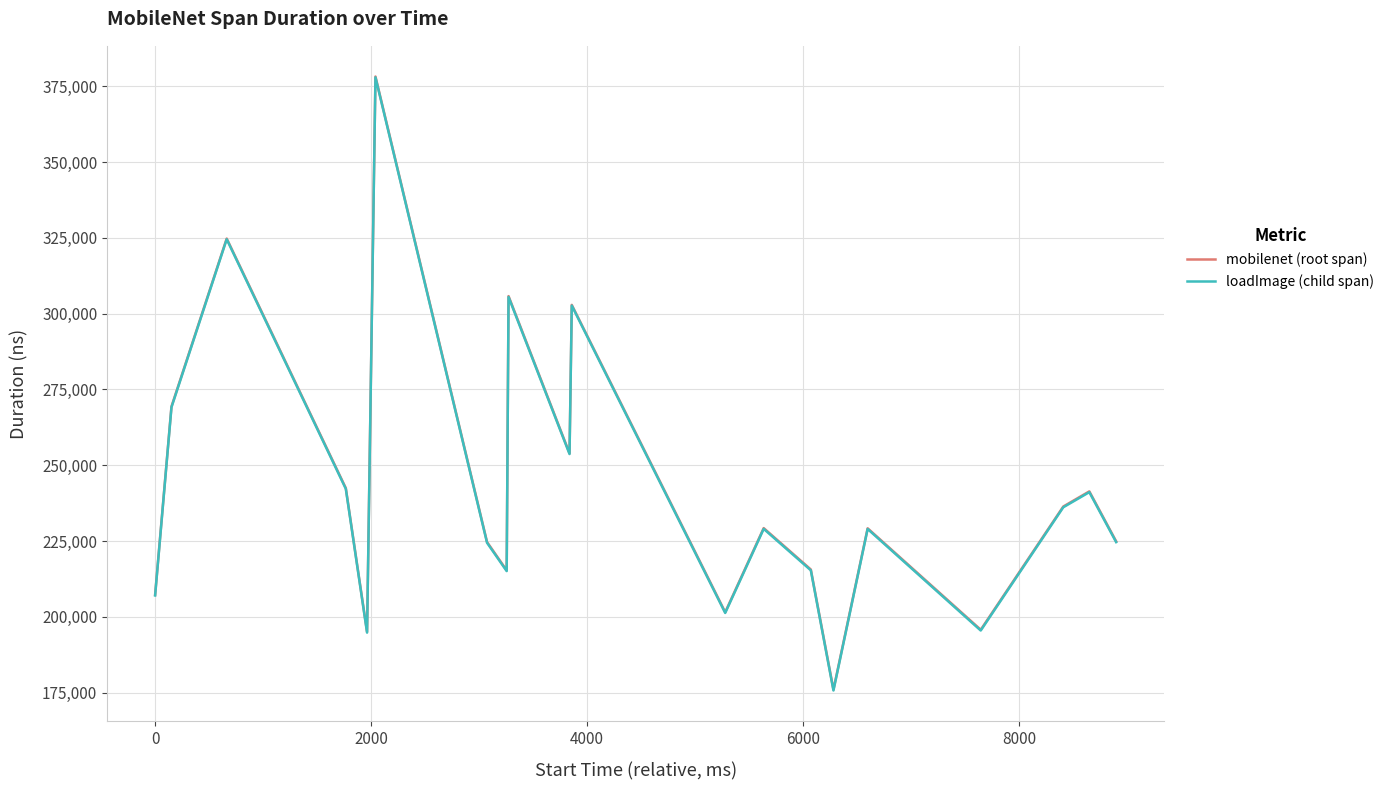

What is the highest value of the loadImage (child span) series?

377993